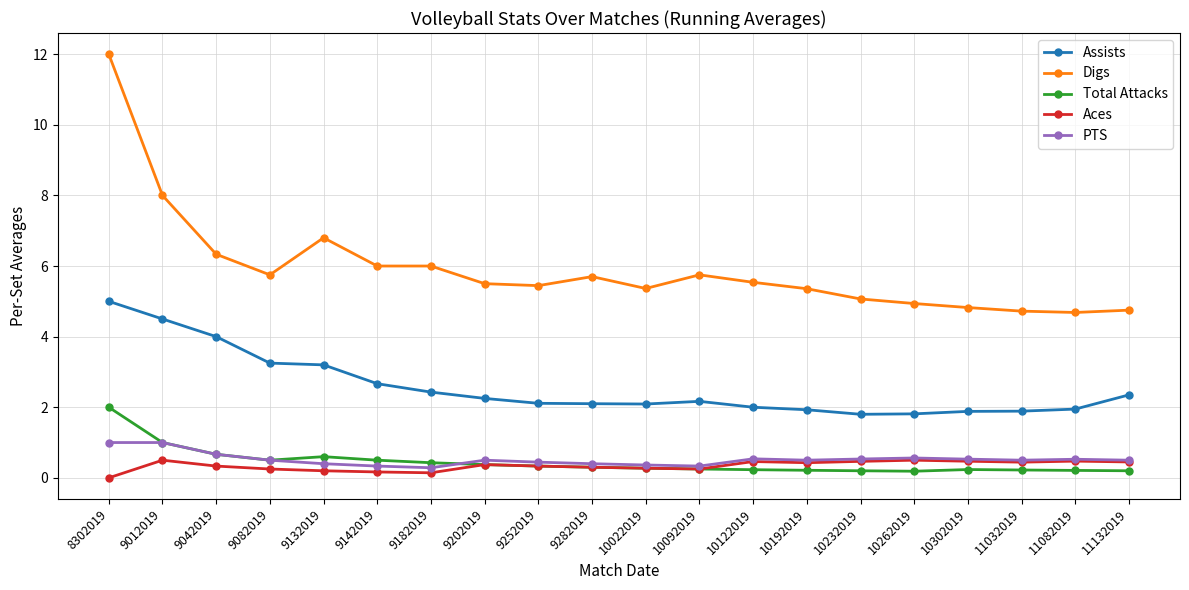

What is the difference between the Assists values at 11032019 and 11082019?

0.1